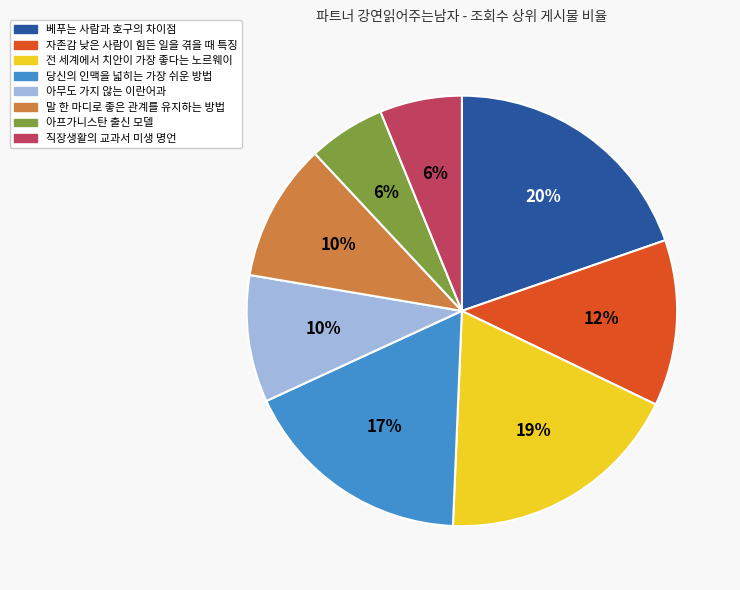

Is there any slice that represents more than half of the pie?

No